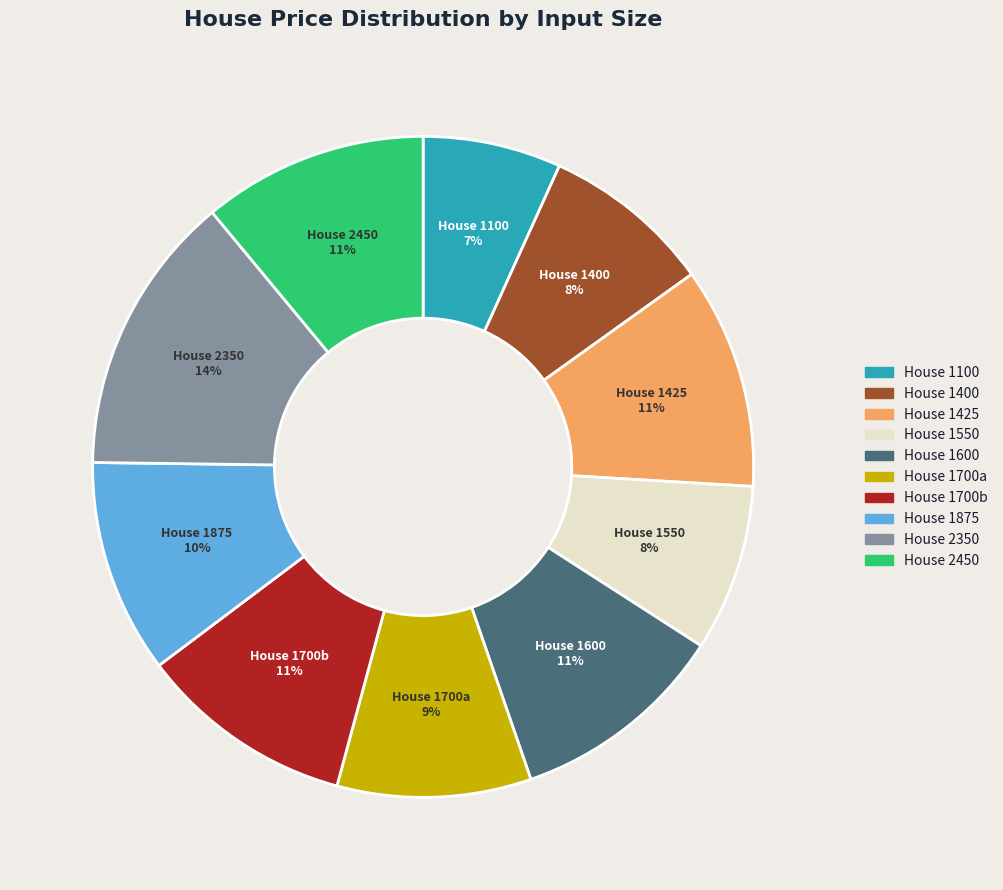

To the nearest percent, what is the difference between the largest and smallest slice percentages?

7%